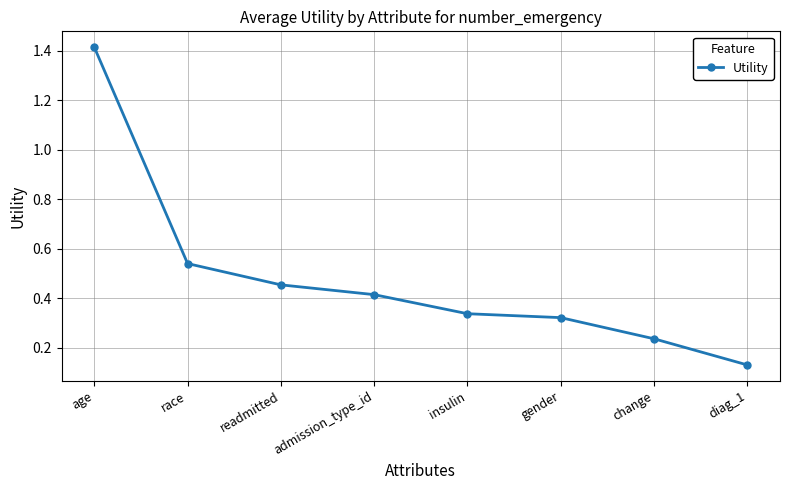

Which category has the lowest value across all series?

diag_1